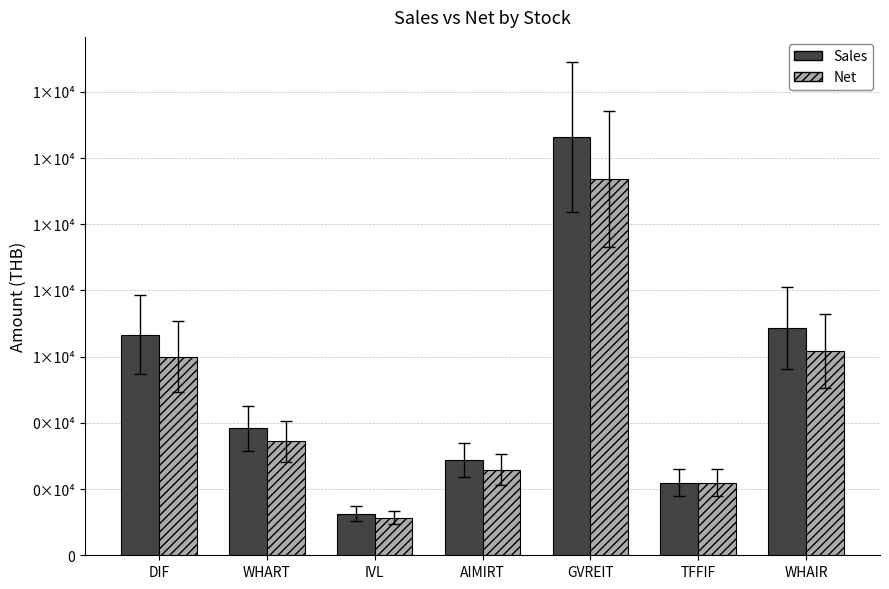

The Sales series shows 19480 at GVREIT. True or false?

False